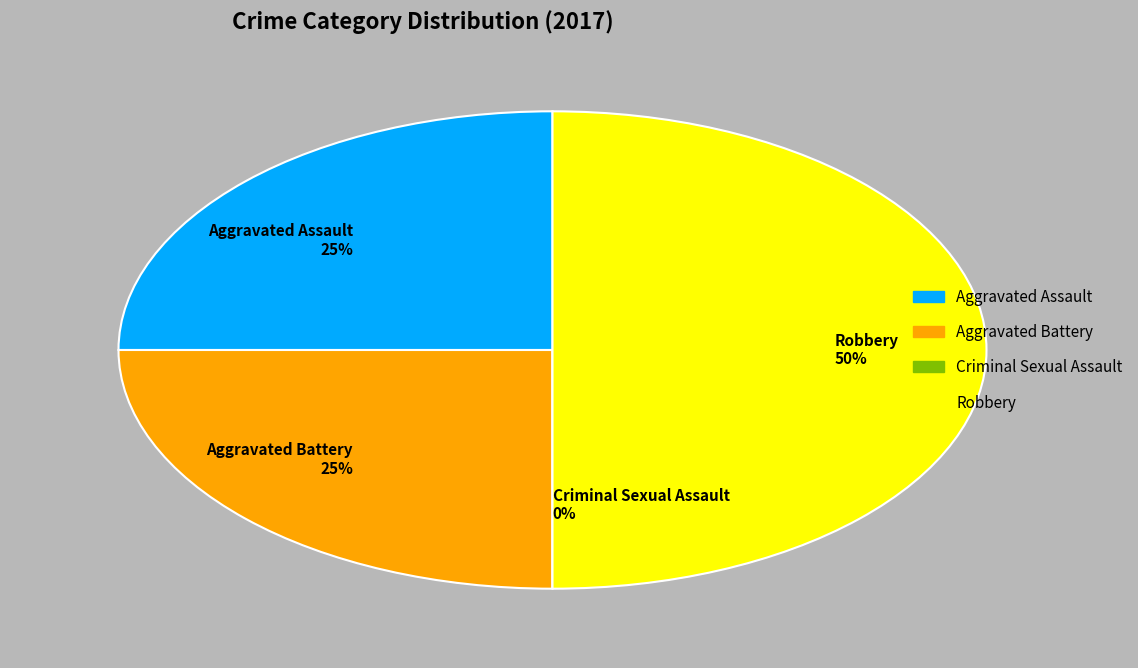

Rank the categories by value from highest to lowest.

Robbery, Aggravated Assault, Aggravated Battery, Criminal Sexual Assault